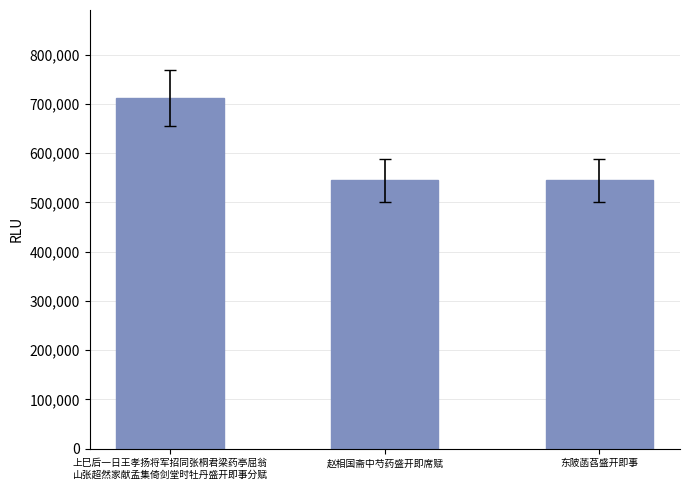

What is the change in value from 上巳后一日王孝扬将军招同张桐君梁药亭屈翁
山张超然家献孟集倚剑堂时牡丹盛开即事分赋 to 东陂菡萏盛开即事?

-167596